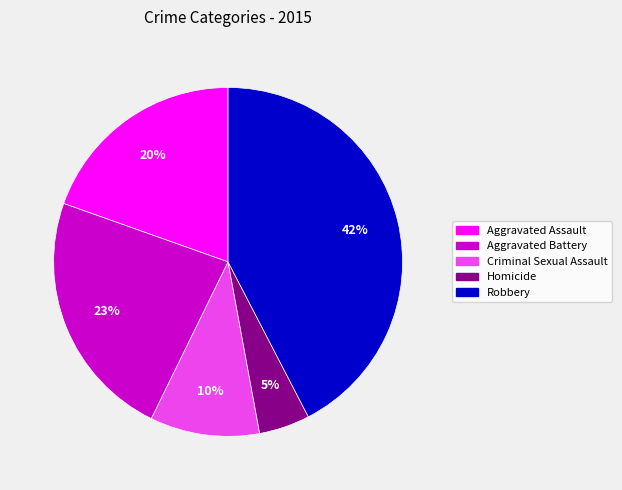

Do Homicide and Robbery together represent more than half of the pie?

No